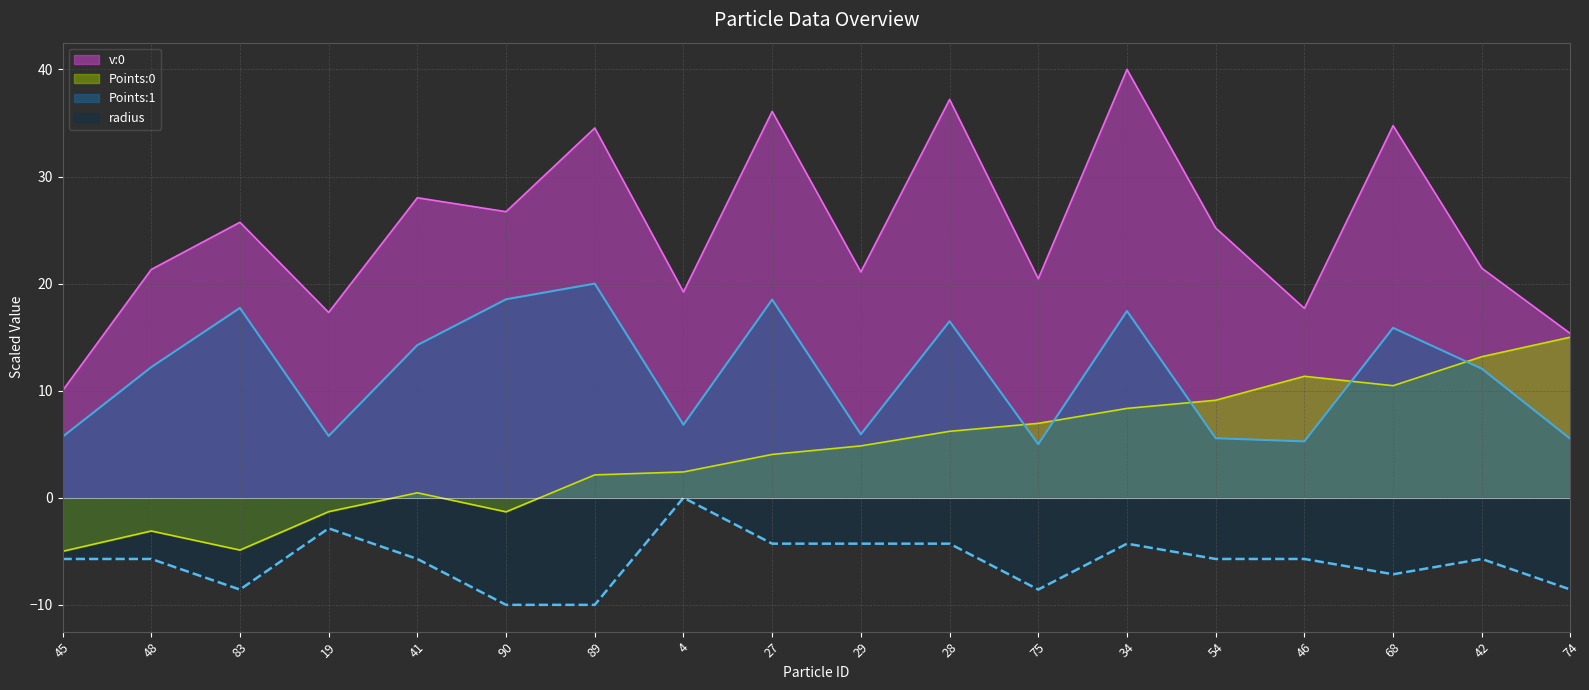

Reading left to right, transcribe all the data shown in this chart.

v:0: 45=10.0	48=21.3	83=25.7	19=17.3	41=28.0	90=26.7	89=34.5	4=19.2	27=36.1	29=21.1	28=37.2	75=20.5	34=40.0	54=25.2	46=17.7	68=34.8	42=21.4	74=15.3
Points:0: 45=-5.0	48=-3.1	83=-4.9	19=-1.3	41=0.5	90=-1.3	89=2.1	4=2.4	27=4.0	29=4.8	28=6.2	75=7.0	34=8.3	54=9.1	46=11.3	68=10.5	42=13.2	74=15.0
Points:1: 45=5.7	48=12.2	83=17.7	19=5.8	41=14.3	90=18.5	89=20.0	4=6.8	27=18.5	29=5.9	28=16.5	75=5.0	34=17.4	54=5.6	46=5.3	68=15.9	42=12.1	74=5.5
radius: 45=-5.7	48=-5.7	83=-8.6	19=-2.9	41=-5.7	90=-10.0	89=-10.0	4=0.0	27=-4.3	29=-4.3	28=-4.3	75=-8.6	34=-4.3	54=-5.7	46=-5.7	68=-7.1	42=-5.7	74=-8.6